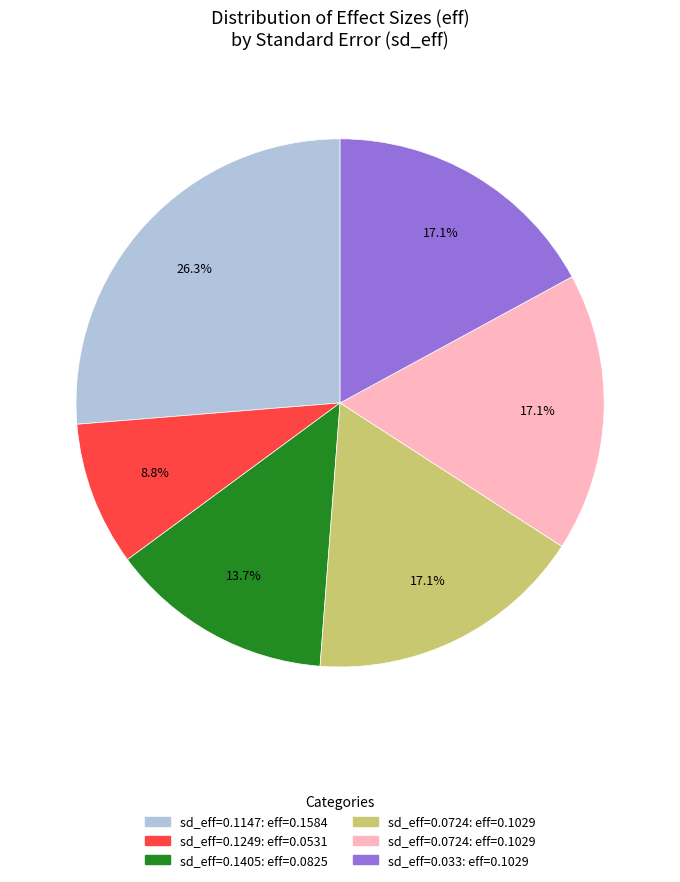

Is there any slice that represents more than half of the pie?

No